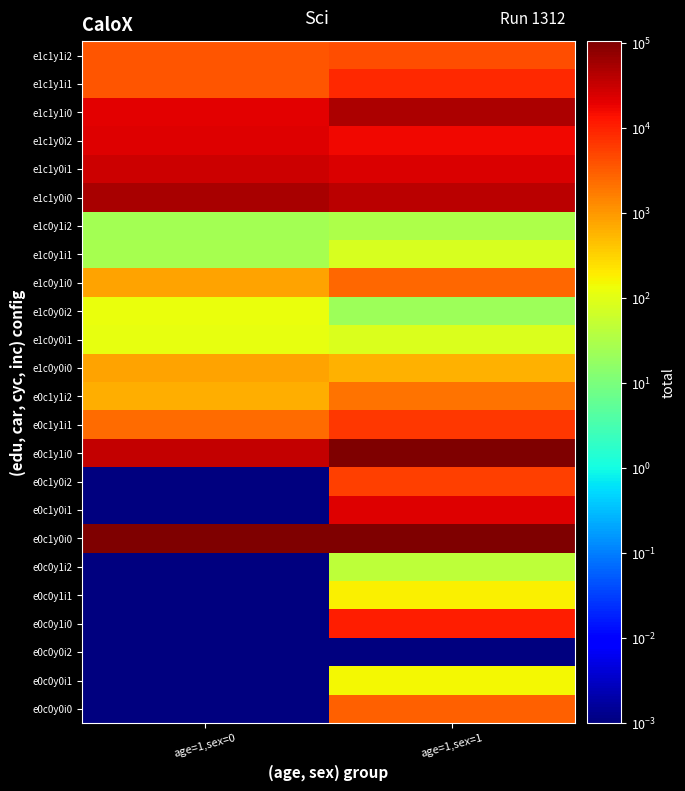

At which category does the chart reach its minimum across all series?

age=1,sex=0